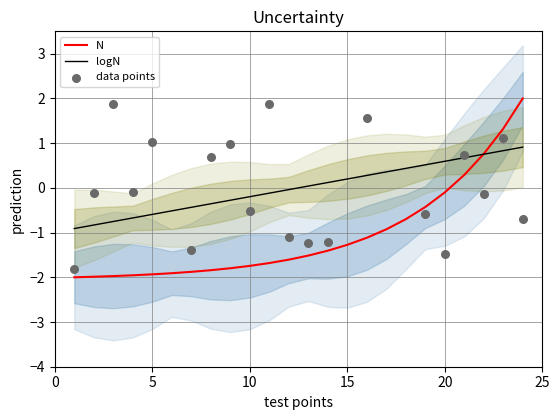

What are all the series names shown in the legend?

N, logN